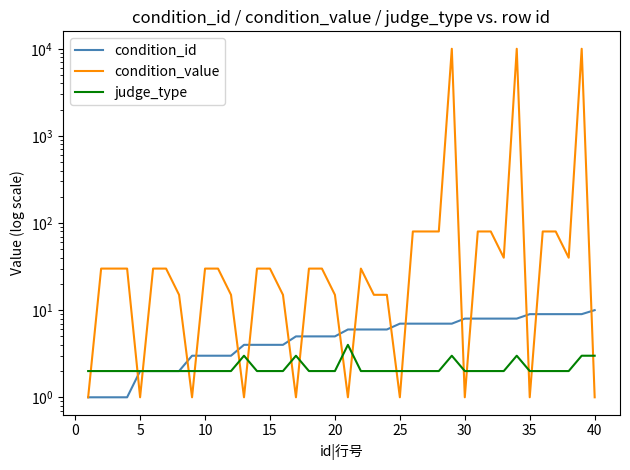

The condition_value series shows 30 at 15. True or false?

True